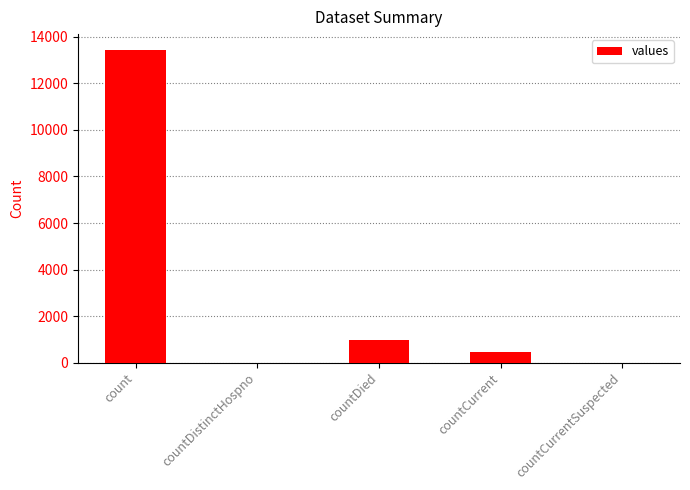

Reading left to right, transcribe all the data shown in this chart.

13450	0	958	473	0